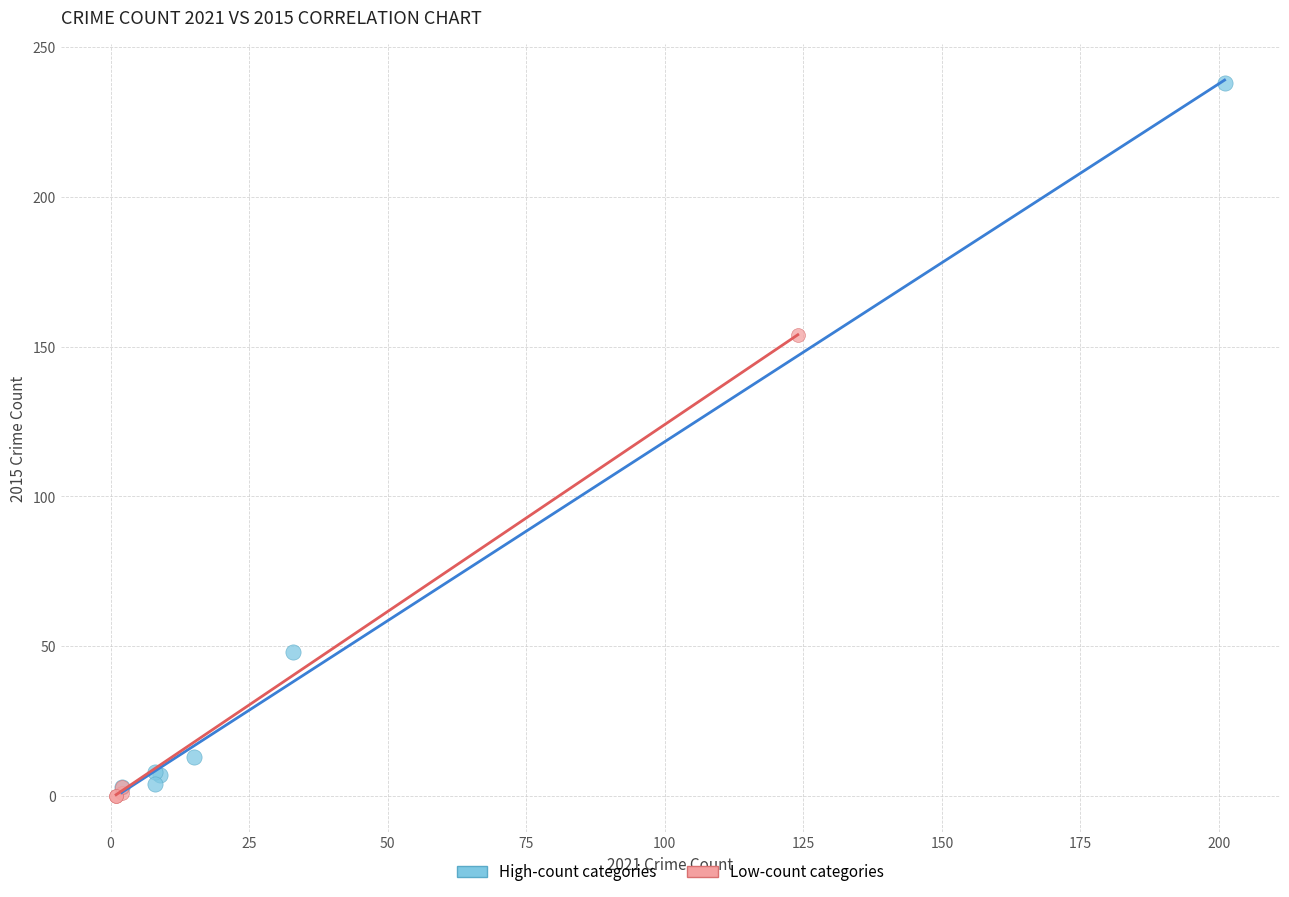

Which series has the largest Y range (max minus min)?

High-count categories